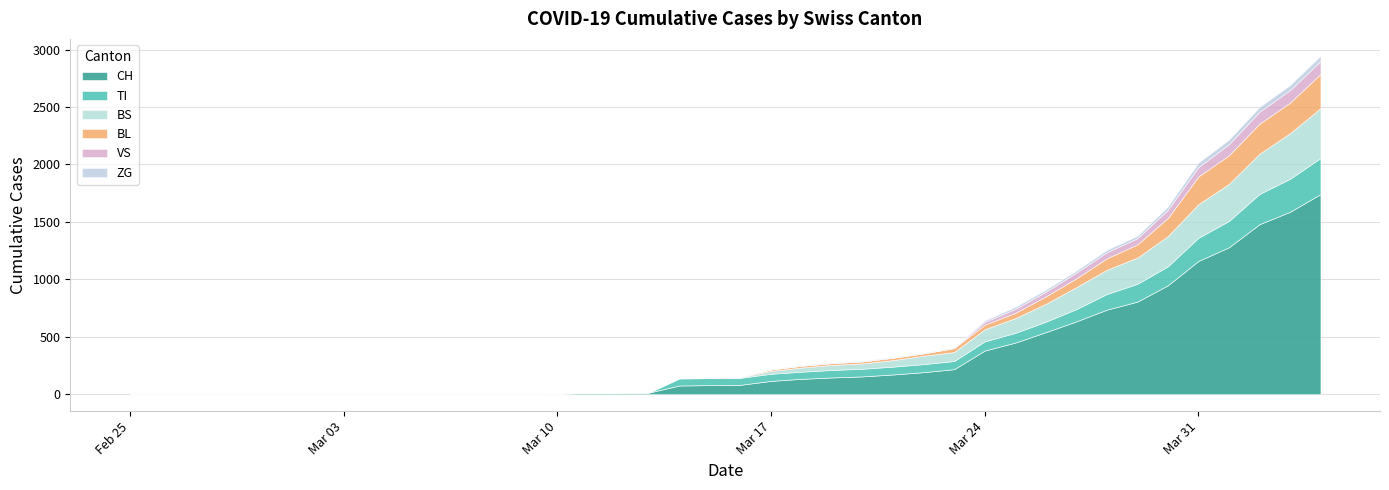

Is it true that BL equals 0 at 2020-03-08?

True